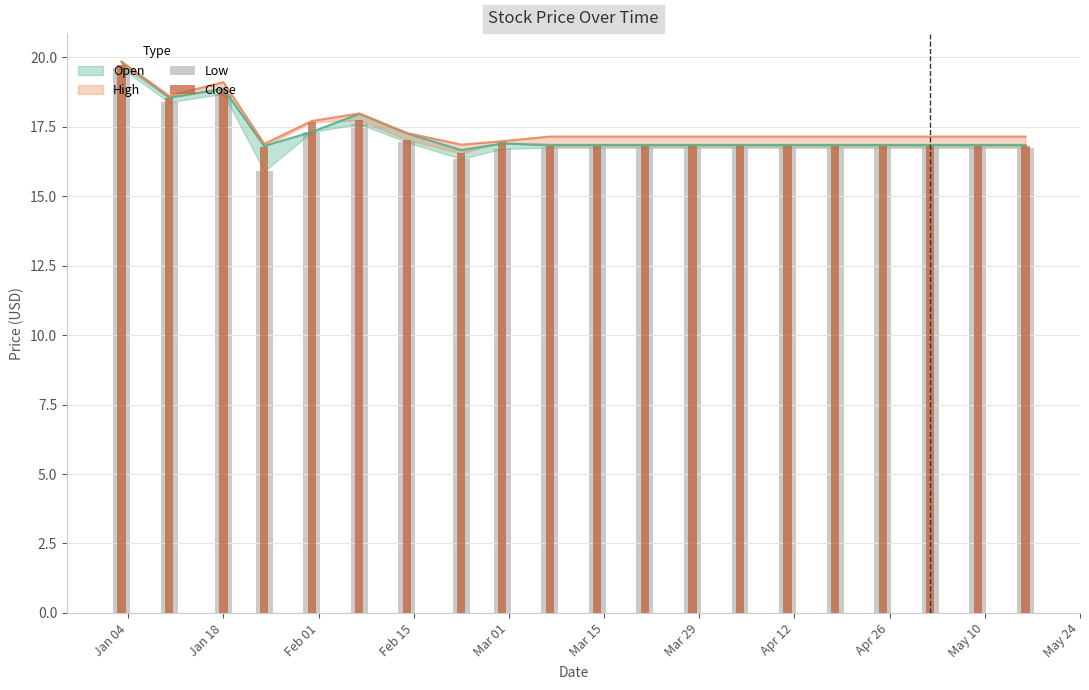

What is the value of the Low bar at the 6th from the left?

17.6